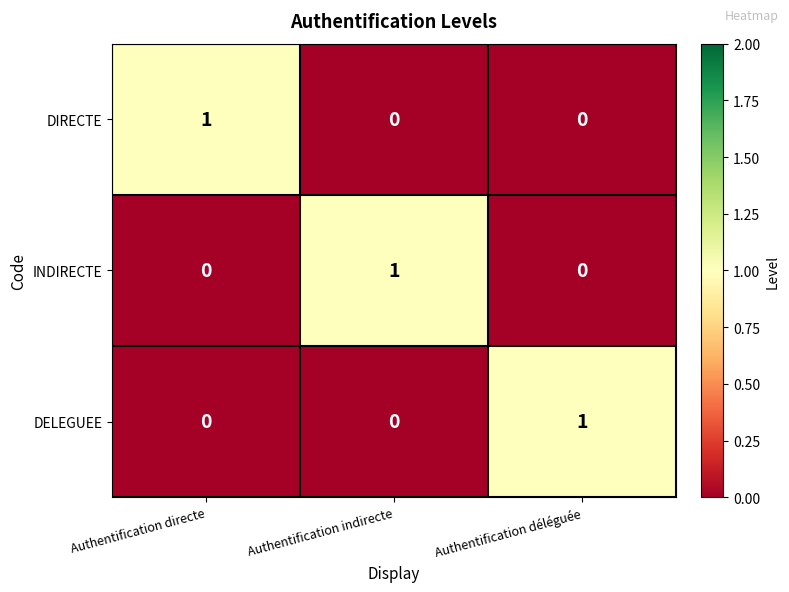

At which label does INDIRECTE reach its peak?

Authentification indirecte